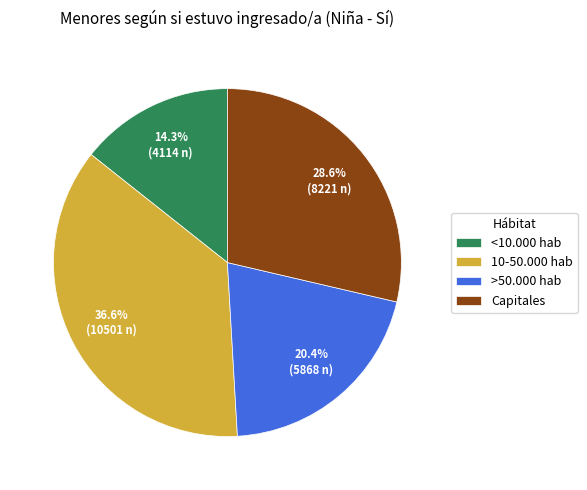

To the nearest percent, what is the difference between the 10-50.000 hab and <10.000 hab slice percentages?

22%